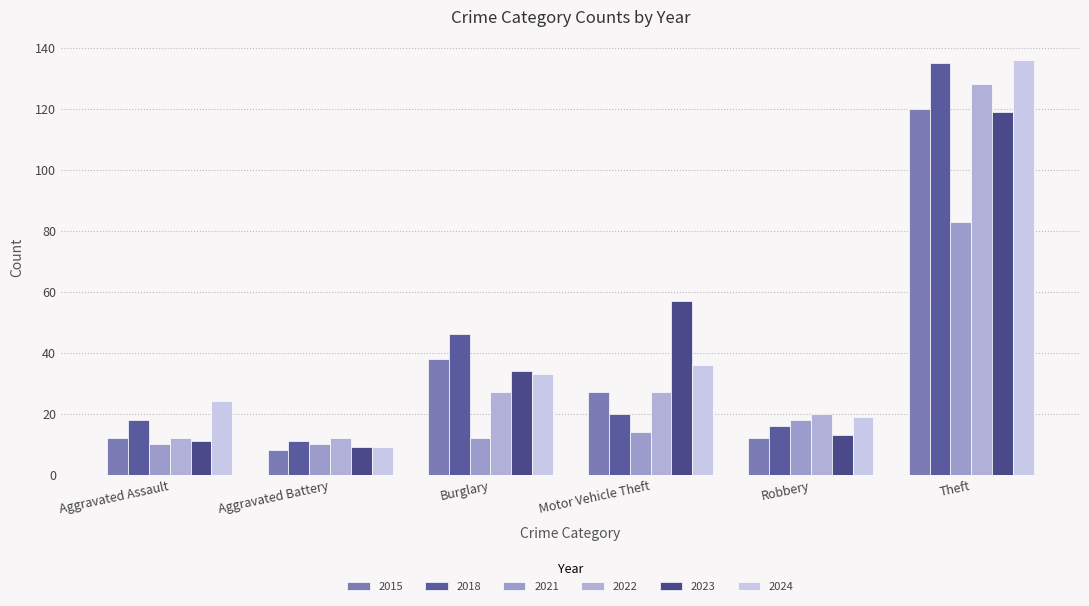

The 2018 series shows 231 at Theft. True or false?

False